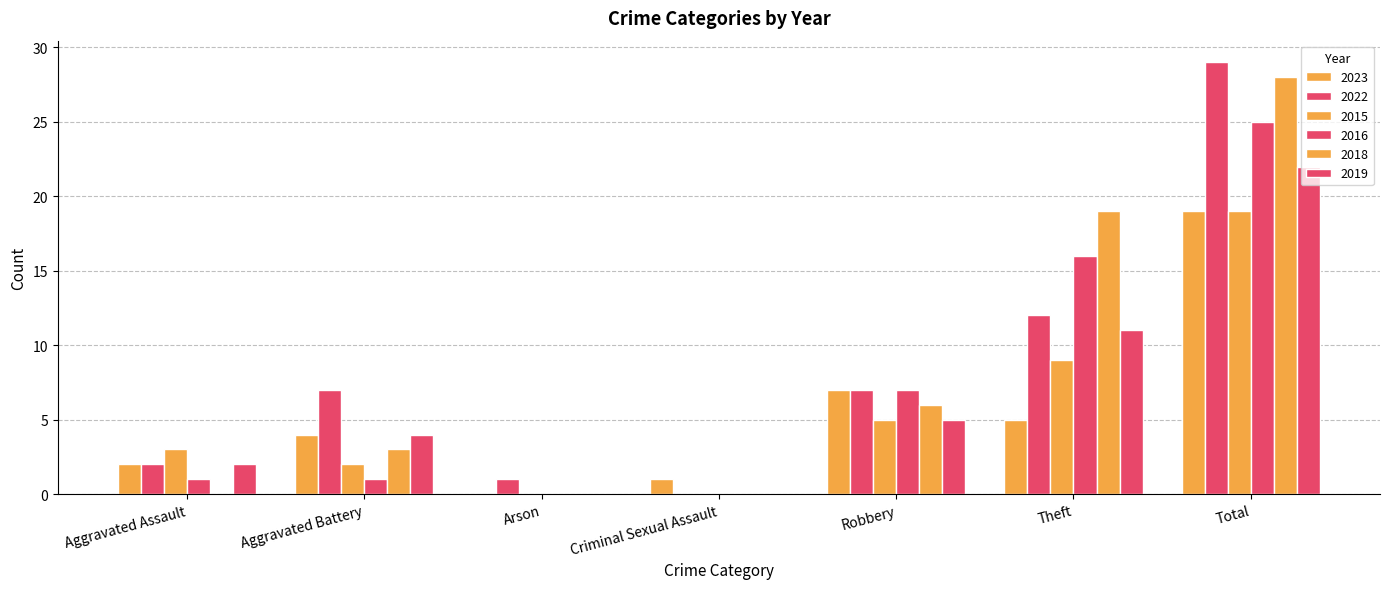

What is the label of the 2nd bar from the left?

Aggravated Battery